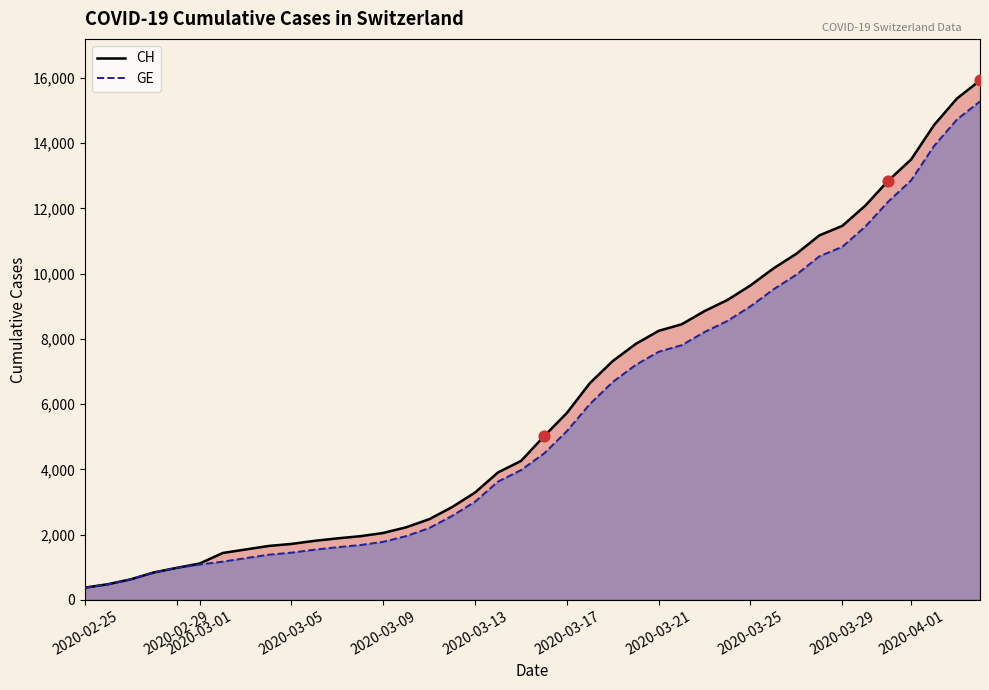

What are all the series names shown in the legend?

CH (line), GE (line)